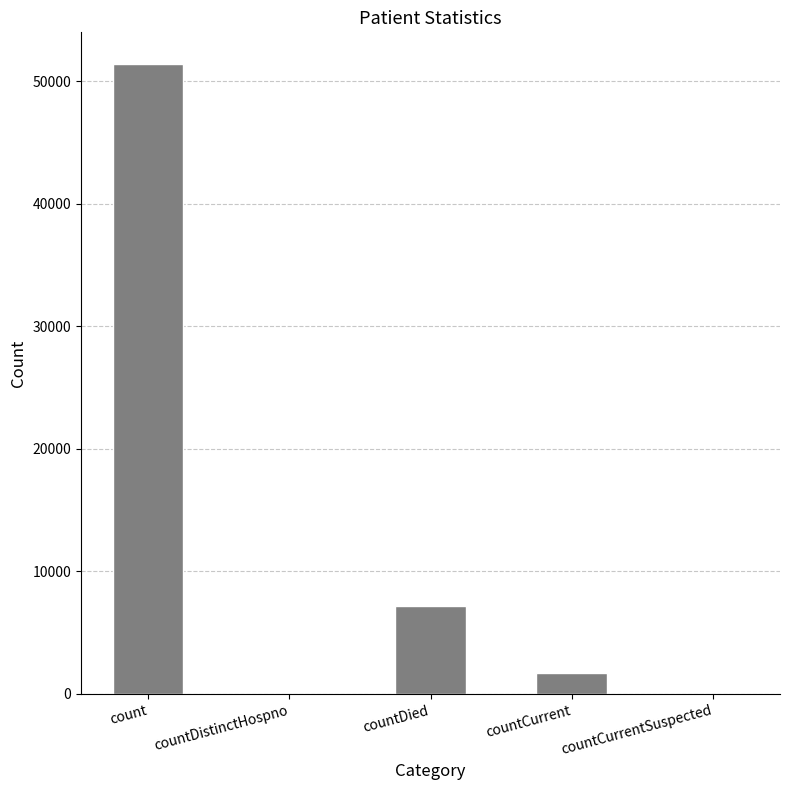

How many distinct data groups are displayed?

1